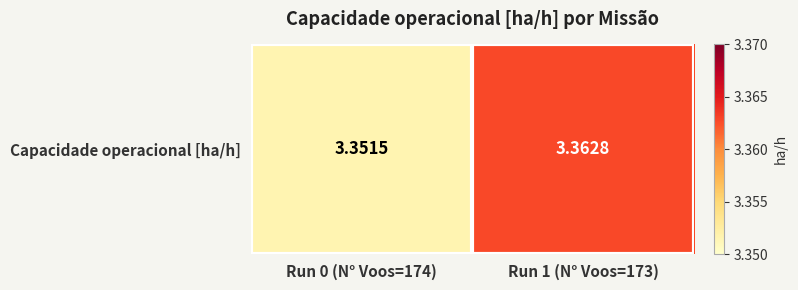

Reading left to right, what are all the values shown in this chart?

3.4	3.4